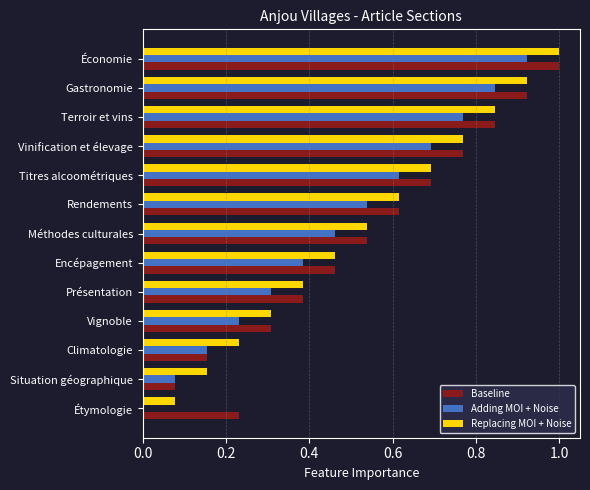

At which label does Replacing MOI + Noise reach its peak?

Économie